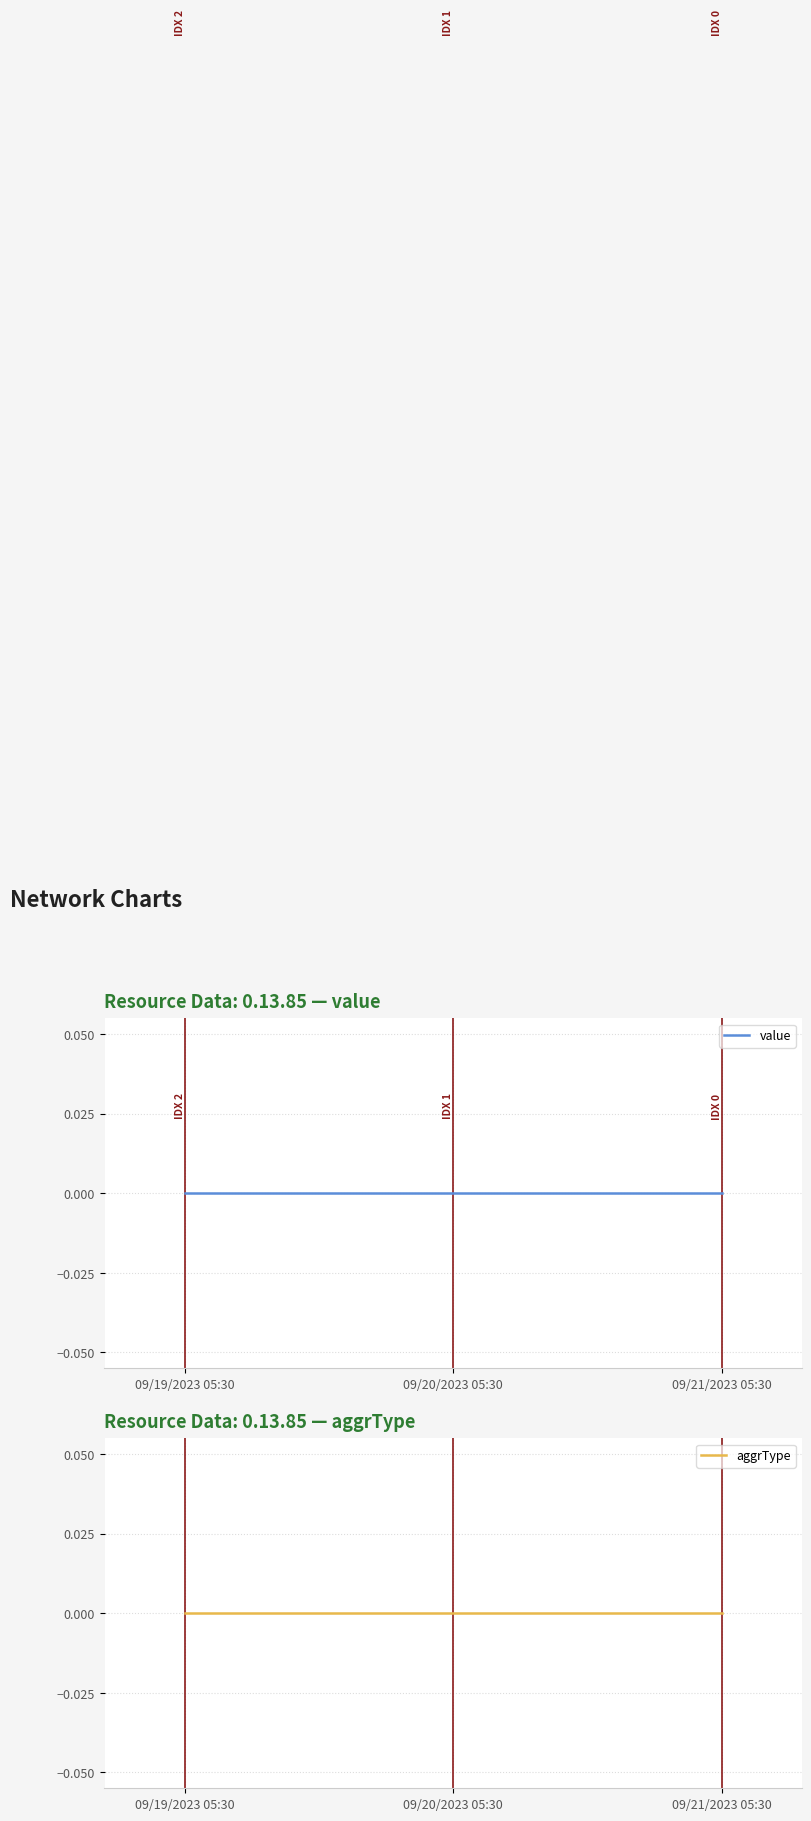

At which category does the chart reach its peak across all series?

09/19/2023 05:30